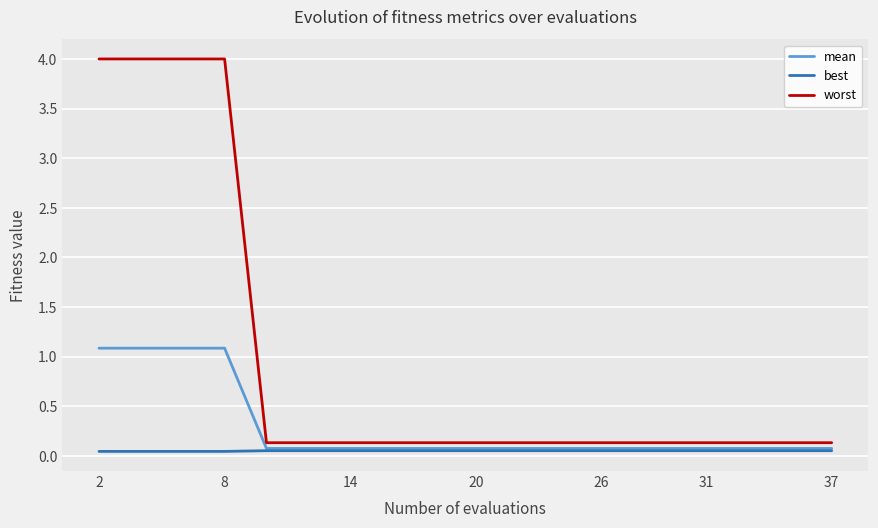

What is the highest value of the mean series?

1.1